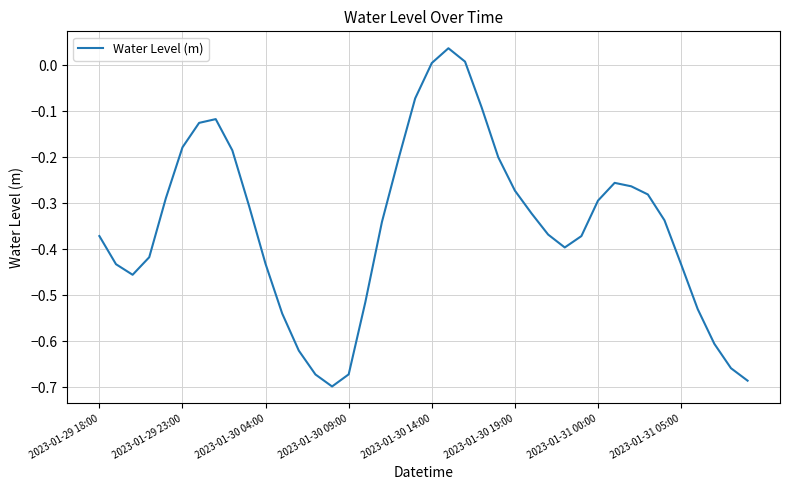

How many lines are shown in the chart?

1